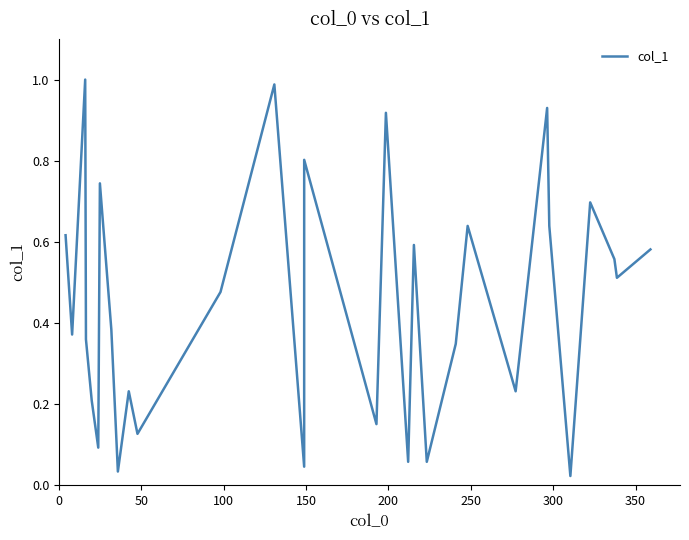

Is this an area chart (filled region under the line)?

No